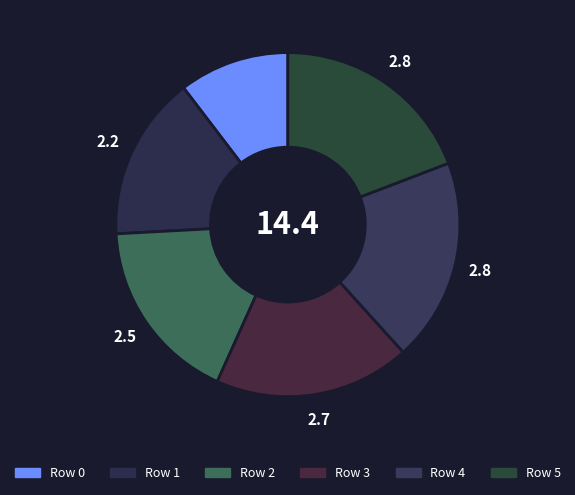

How many slices are in this pie chart?

6